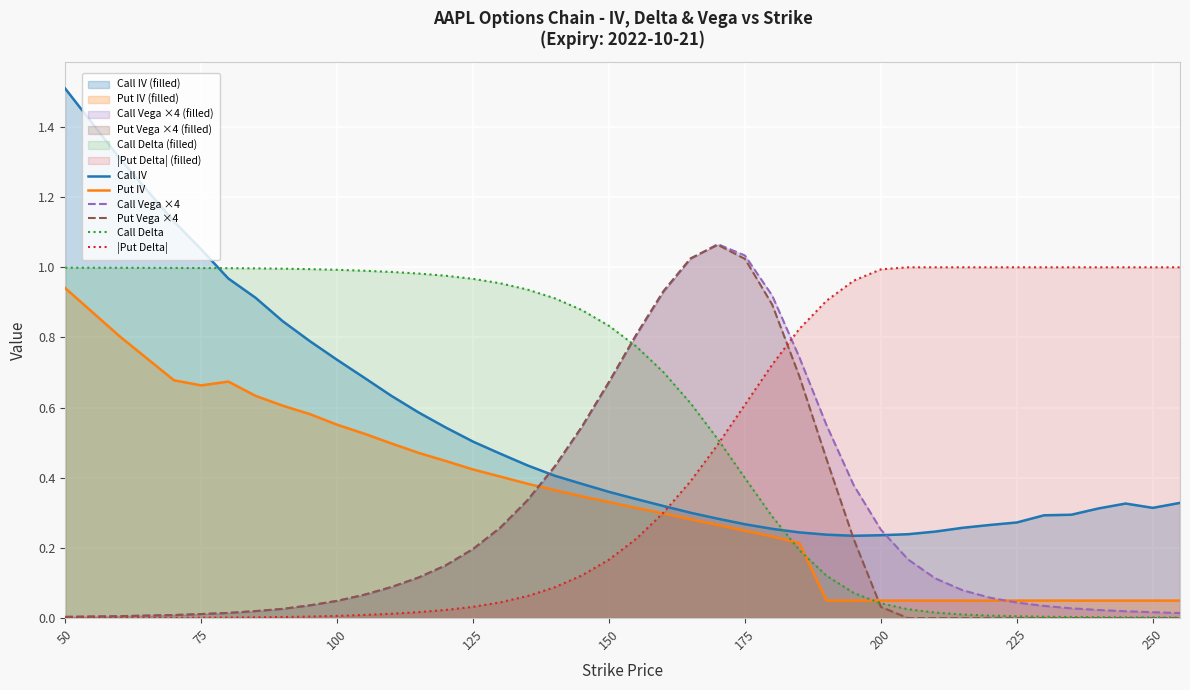

Which series has the widest spread of values?

Call IV